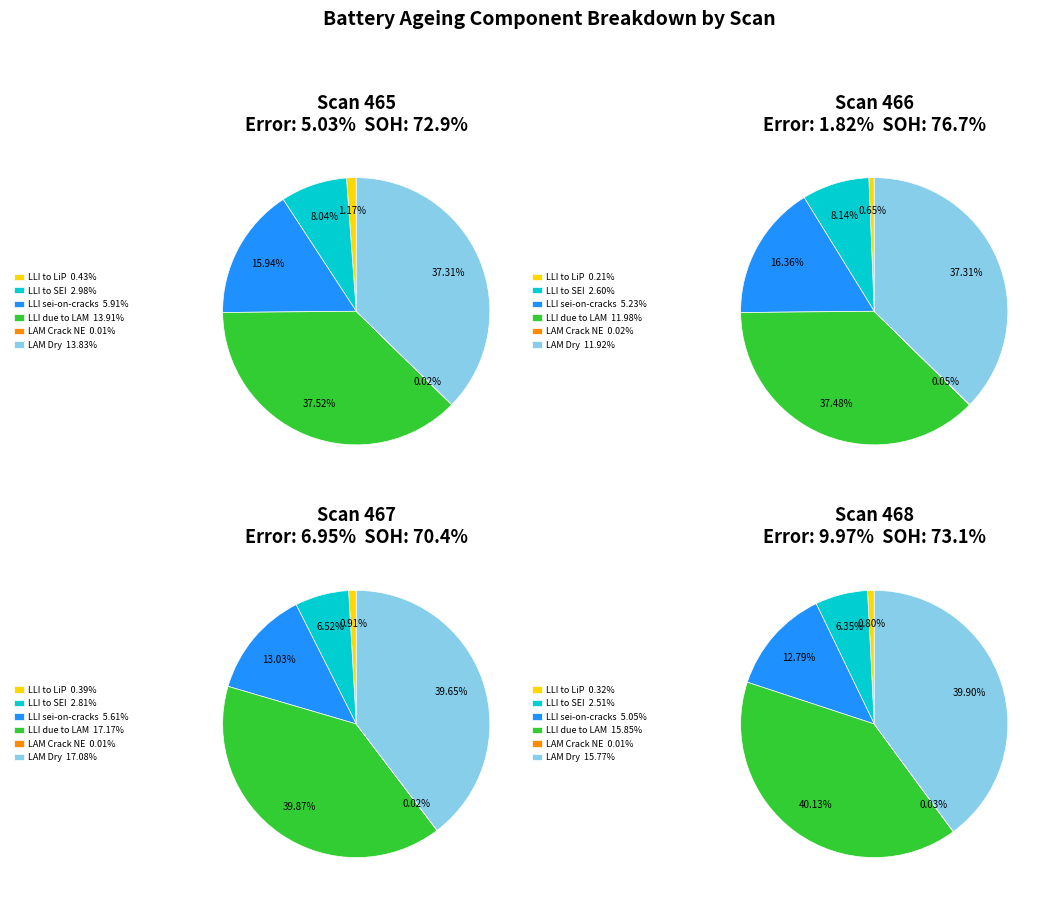

Is it true that Scan 468 is 18% of the pie?

False